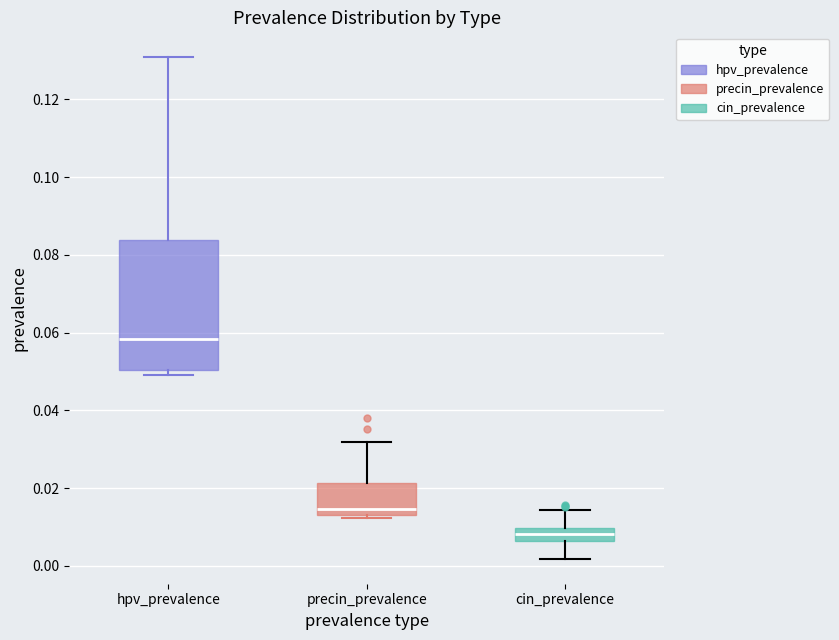

Reading left to right, read every box against the y-axis: the position of its median line, the range the box covers, and the ends of its whiskers. The values are not printed on the chart, so give them approximately, as read against the axis.

hpv_prevalence: median 0.058, box 0.050 to 0.084, whiskers 0.050 (just below the box's lower edge) to 0.130
precin_prevalence: median 0.014 (just above the box's lower edge), box 0.014 to 0.022, whiskers 0.012 to 0.032
cin_prevalence: median 0.008, box 0.006 to 0.010, whiskers 0.002 to 0.014